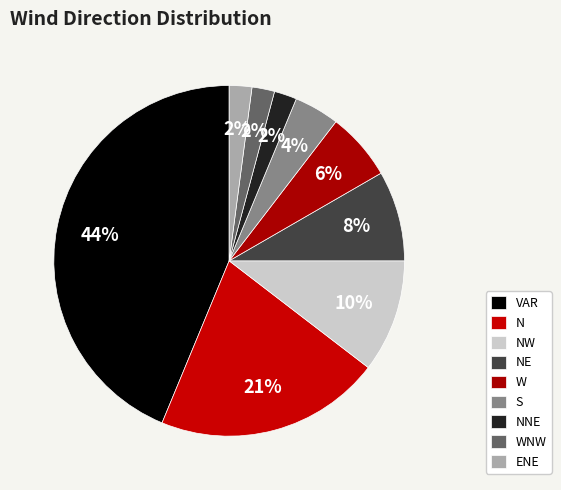

How many slices are in this pie chart?

9